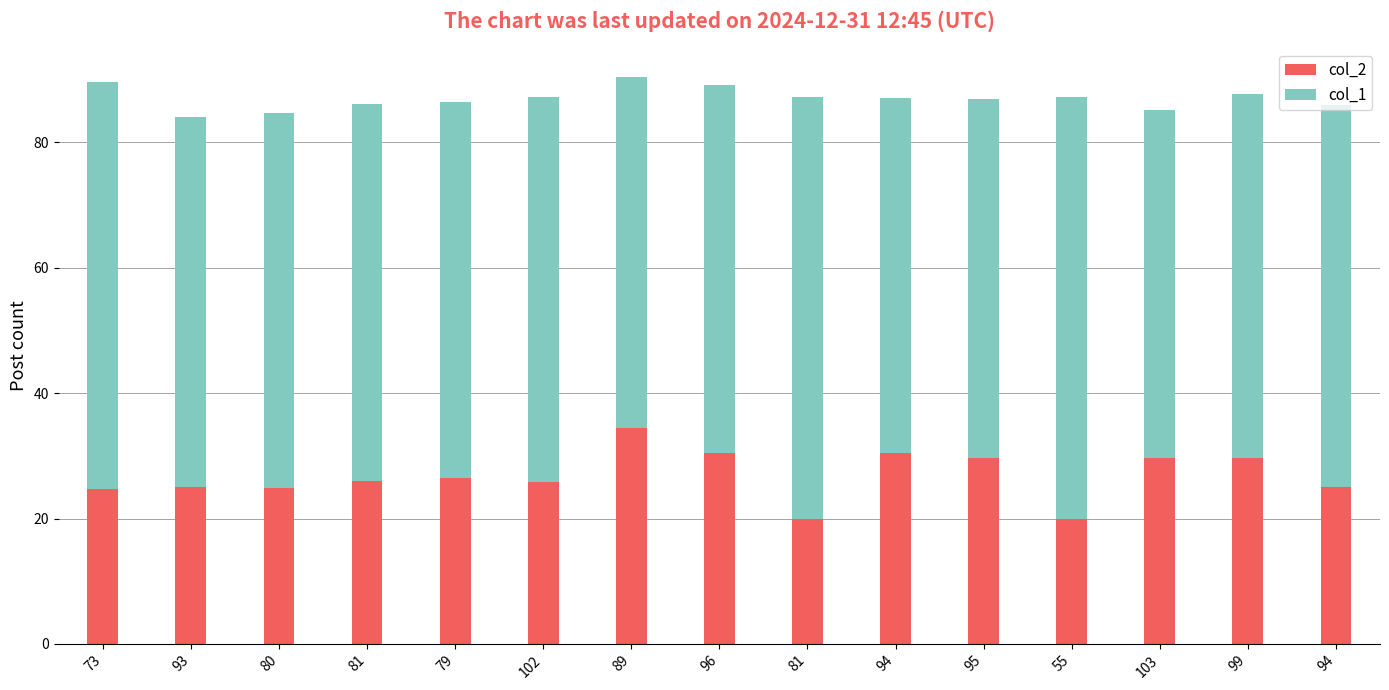

What are all the series names shown in the legend?

col_2, col_1